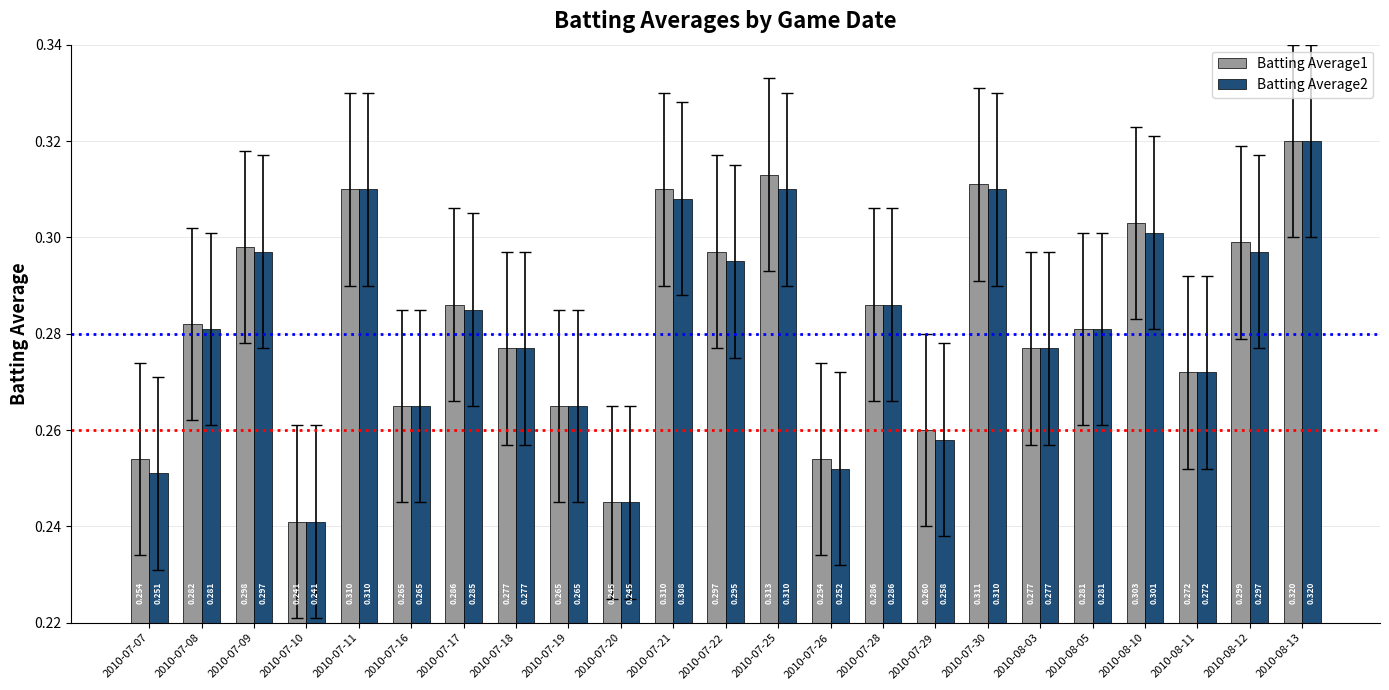

Is it true that Batting Average2 equals 0.3 at 2010-07-17?

True